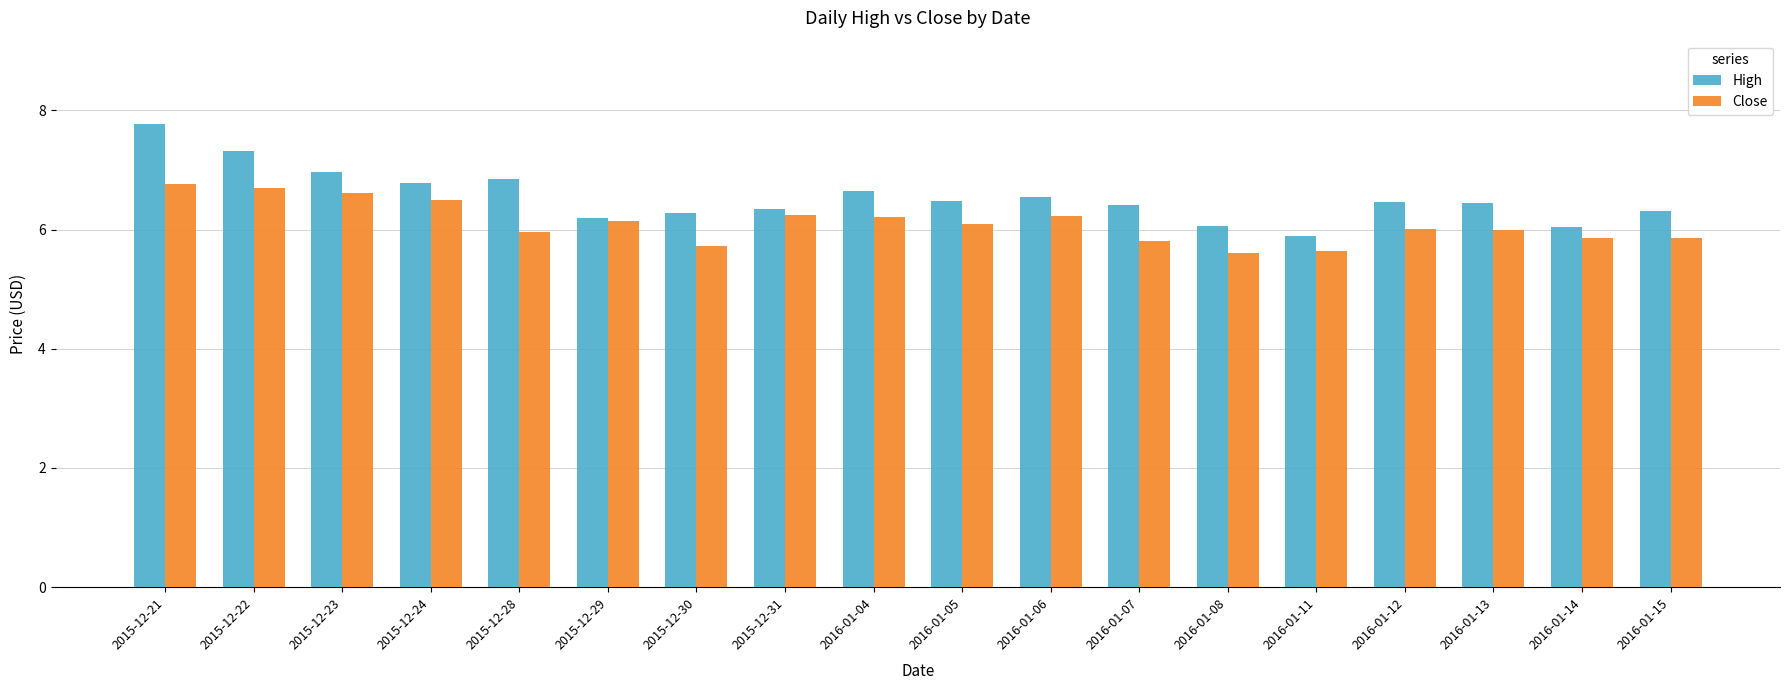

Which series has the widest spread of values?

High